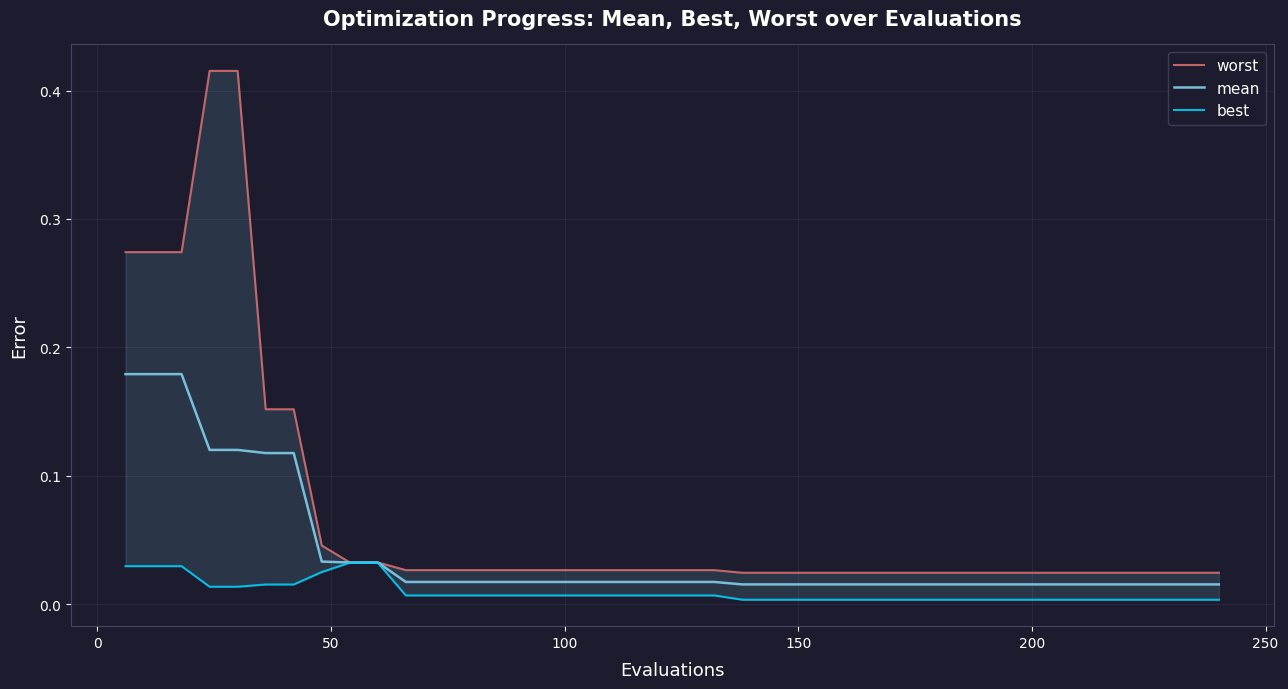

True or false: best and worst intersect in this chart.

False